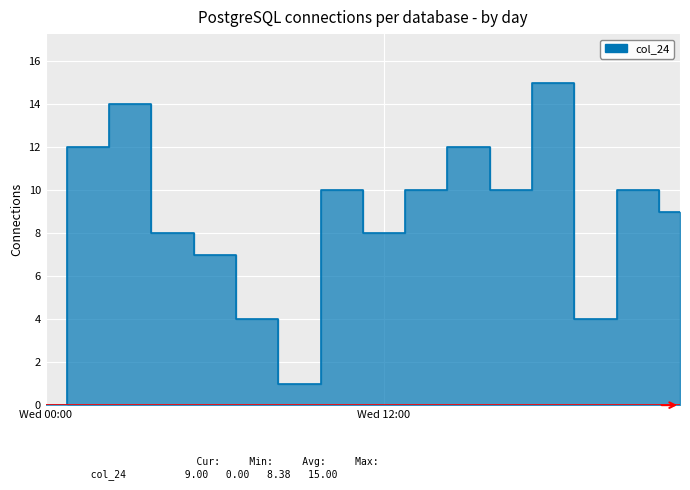

Where is the first local maximum?

2